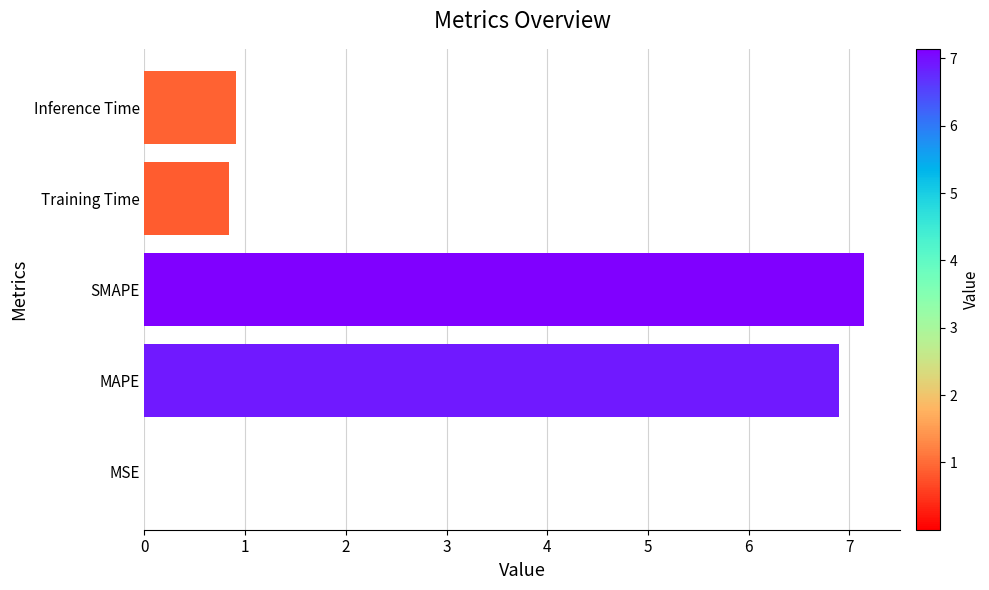

What is the sum of all values?

15.8